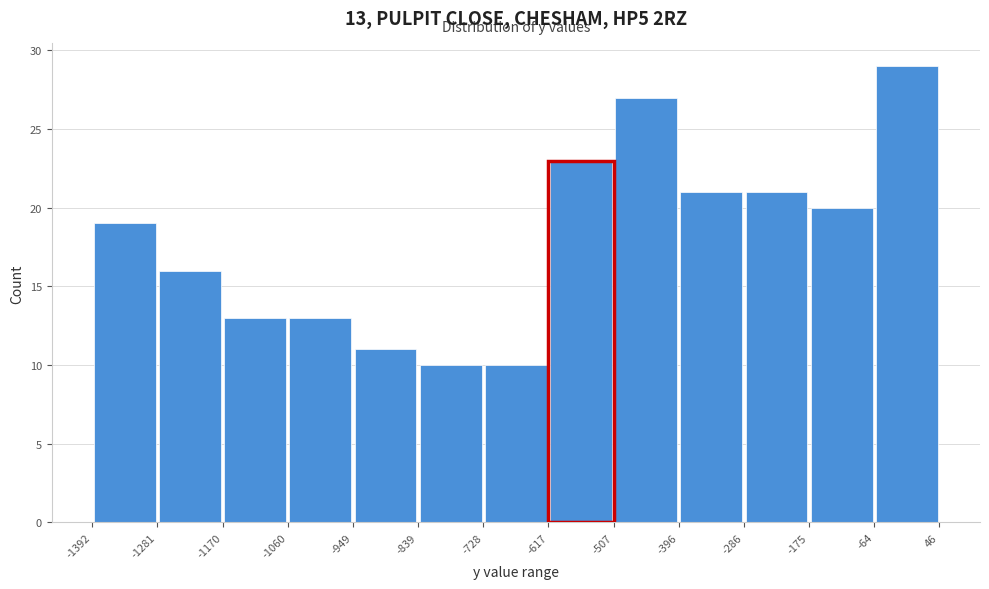

Which range on the x-axis has the tallest bar?

-64 to 46